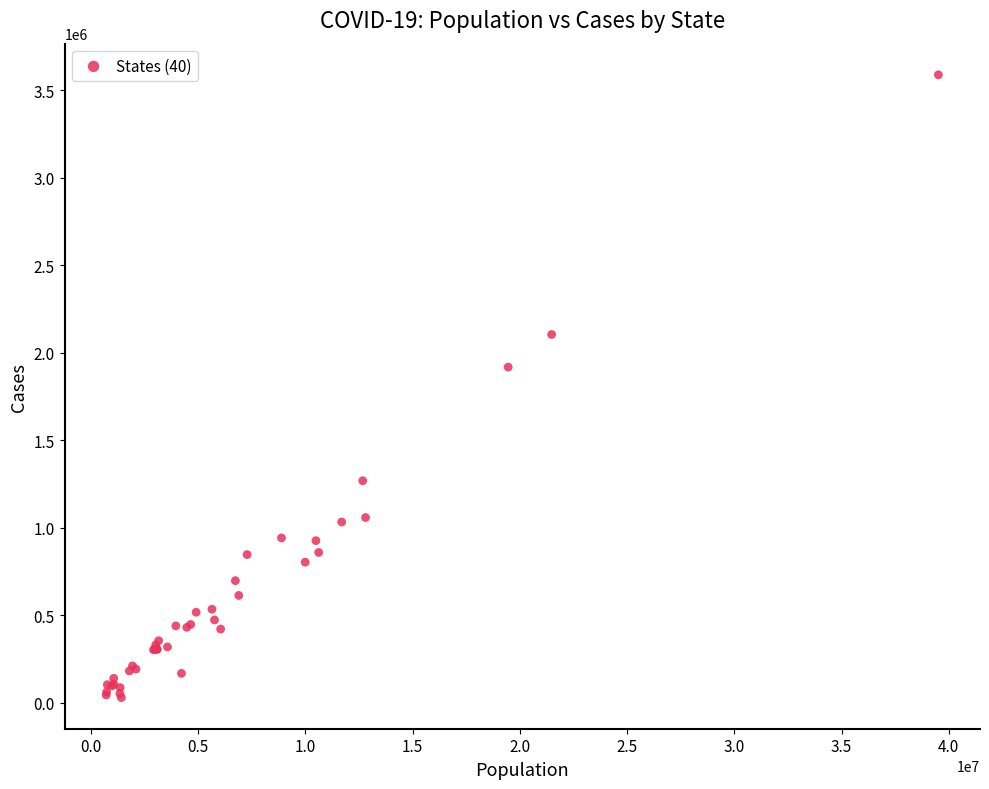

What Y value in the scatter plot is closest to 1809310?

1918343